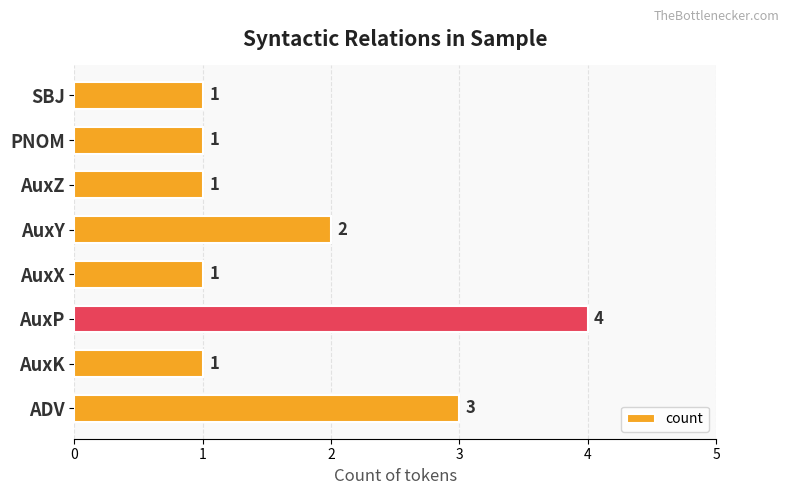

Approximately how many times larger is the value at AuxP compared to AuxZ?

4.0